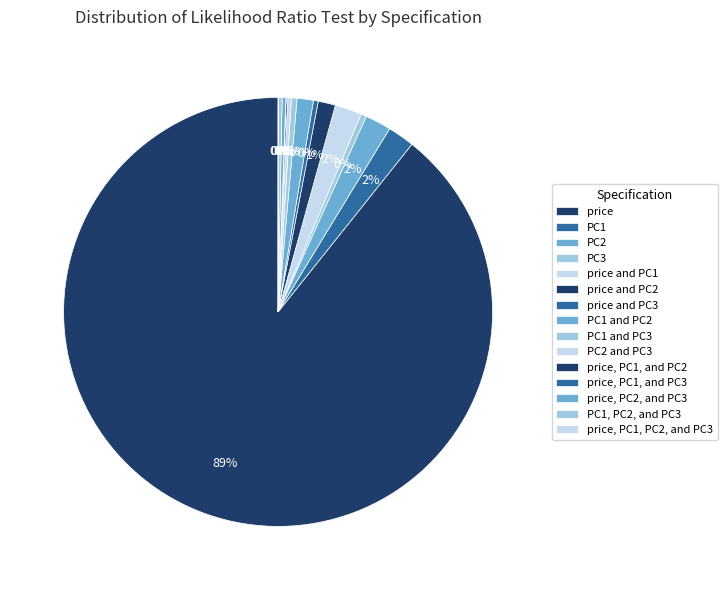

What percentage is NOT represented by price, PC1, and PC2?

99.9%